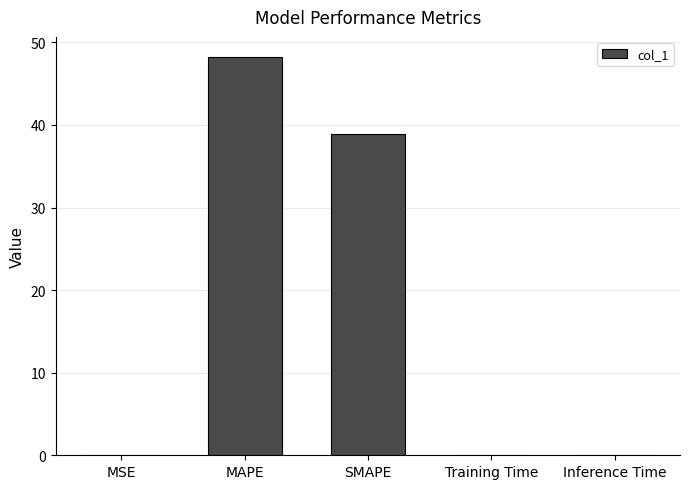

At which label is the value closest to 24?

SMAPE